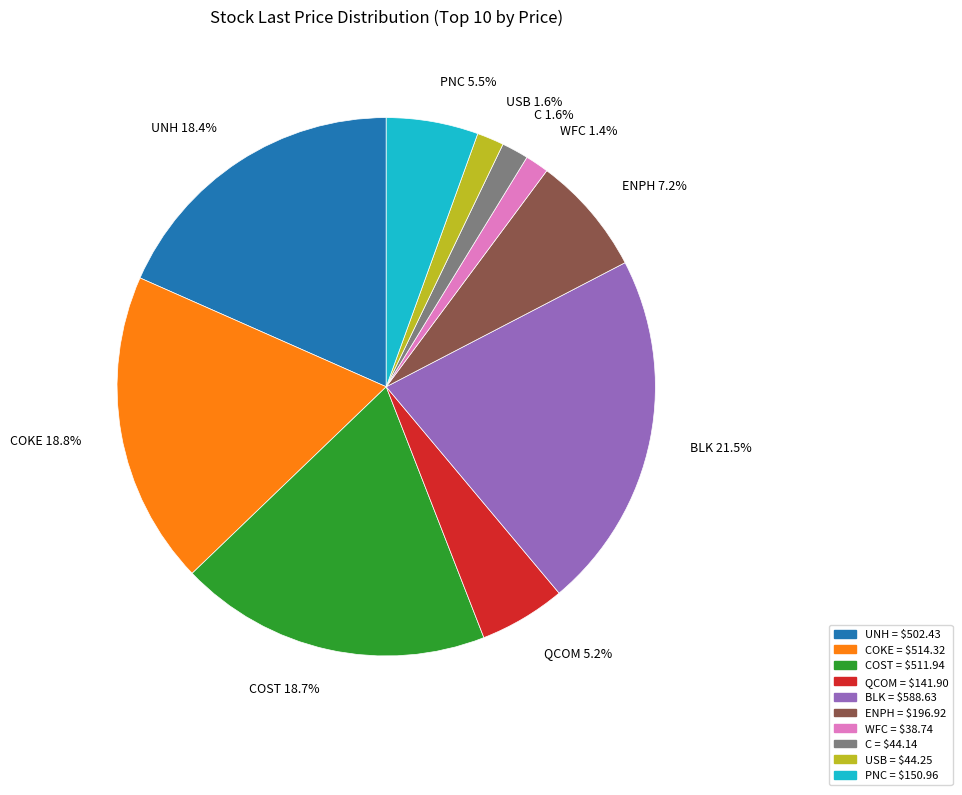

To the nearest percent, what is the difference between the largest and smallest slice percentages?

20%